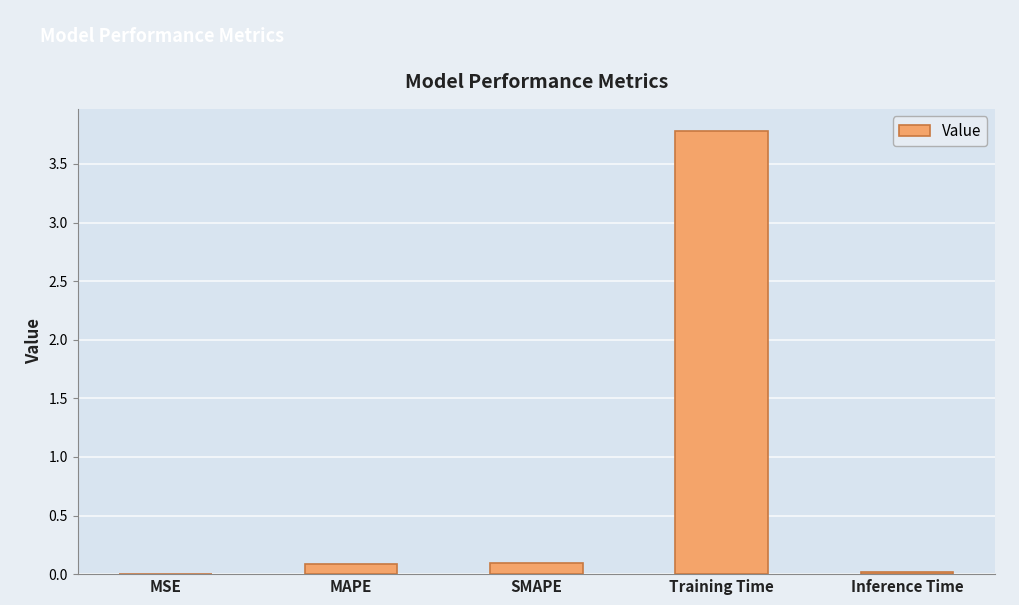

Rank the categories by value from lowest to highest.

MSE, Inference Time, MAPE, SMAPE, Training Time